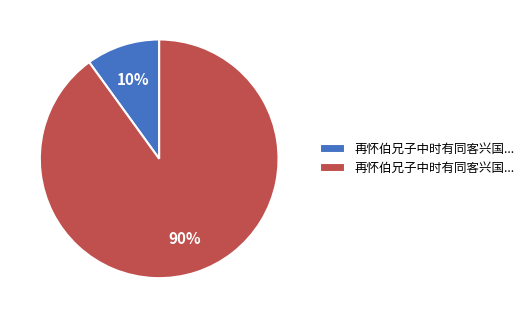

To the nearest percent, what is the average slice percentage?

50%